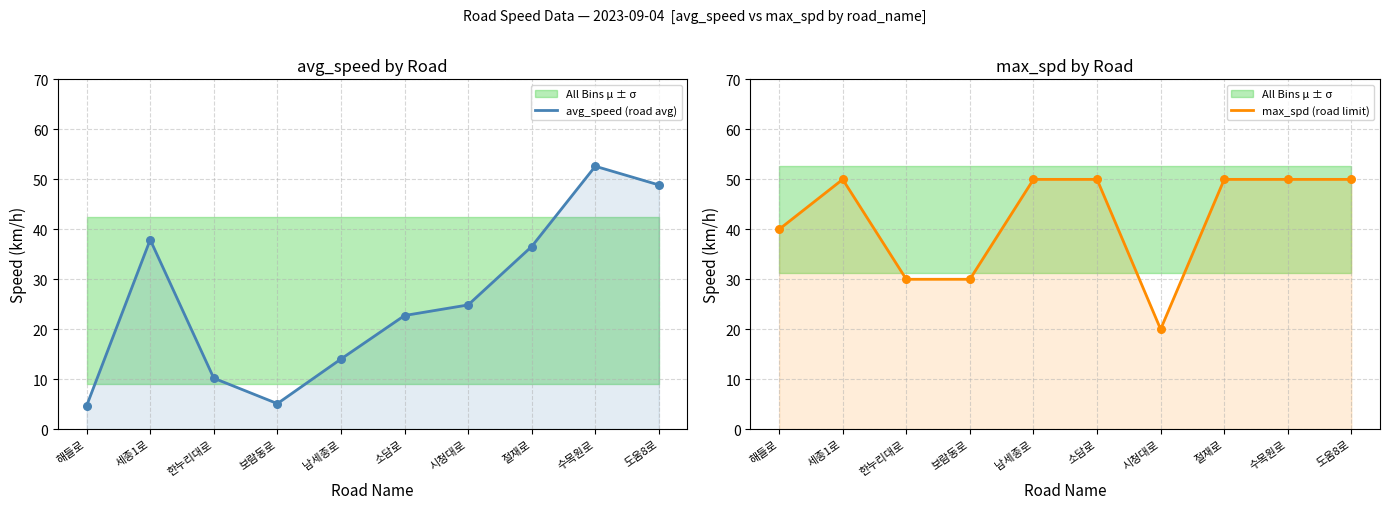

Which series reaches the minimum Y coordinate?

avg_speed (road avg)